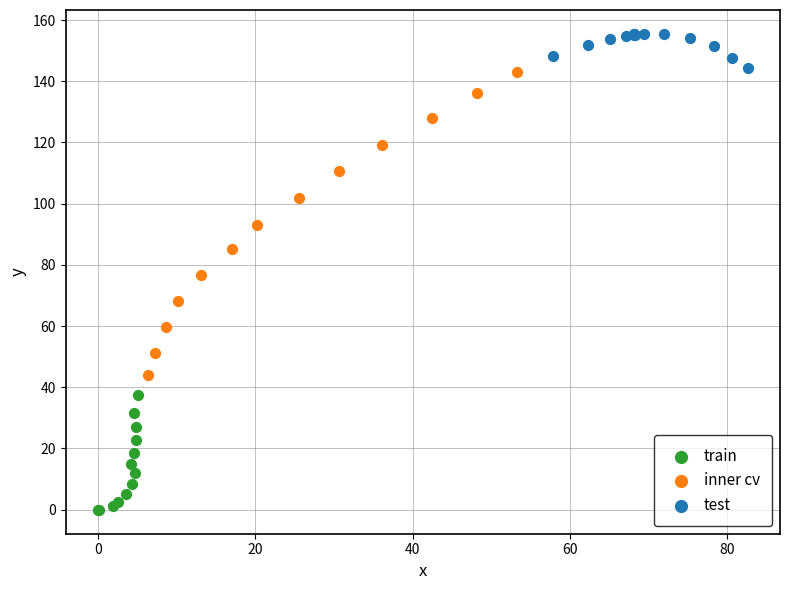

What are all the series names shown in the legend?

train, inner cv, test